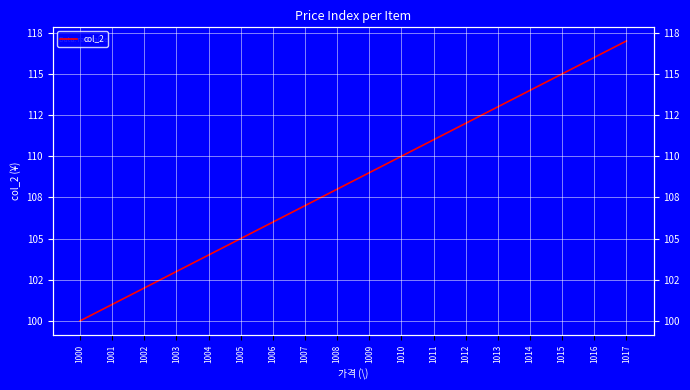

Where does the data first go above 109?

1010